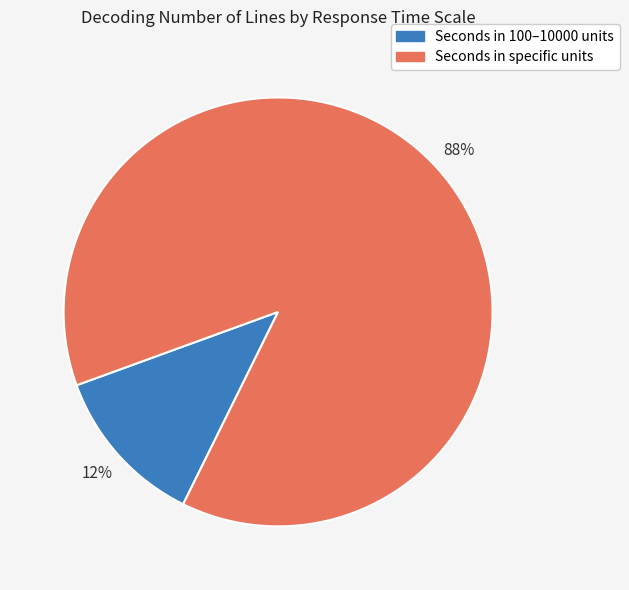

Does any single category account for the majority?

Yes